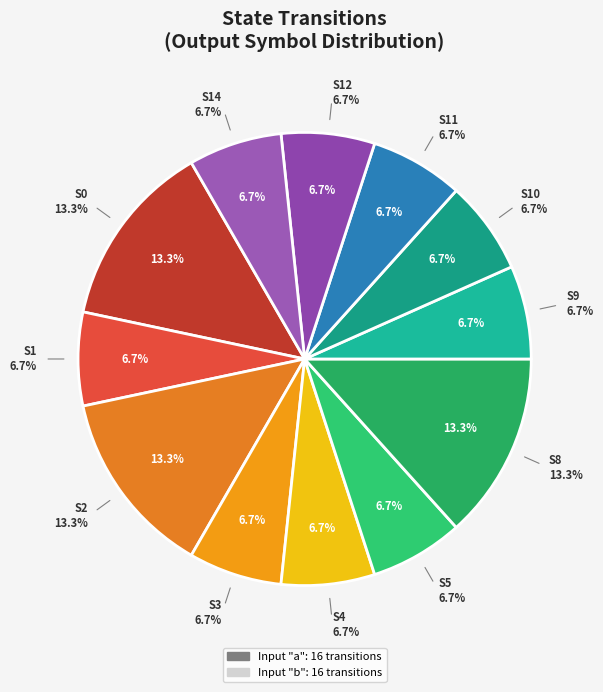

Approximately how many times larger is the value at 14 compared to 1?

1.0